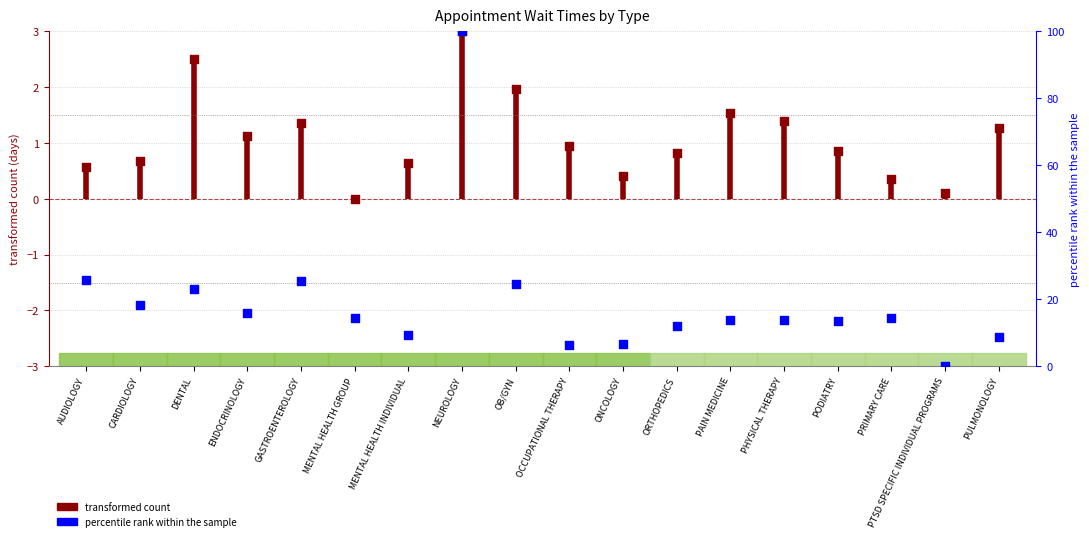

Is the value of EstablishedPatients at AUDIOLOGY greater than the value of NewPatients at NEUROLOGY?

No